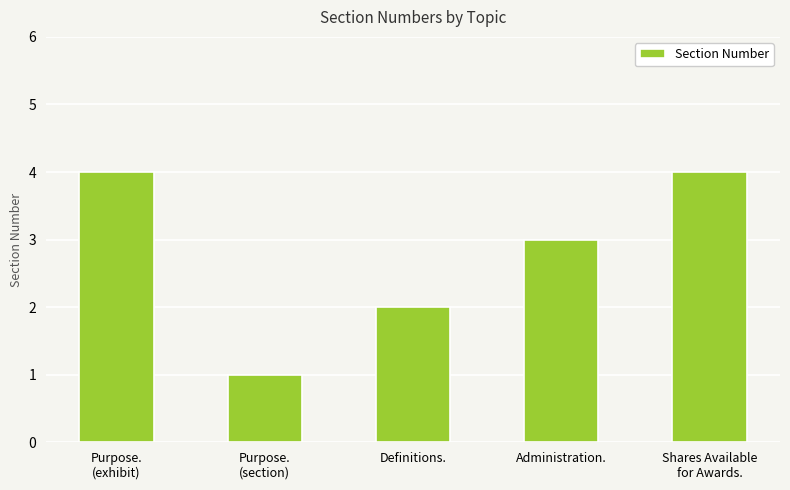

What is the sum of the values at Administration. and Purpose.
(section)?

4